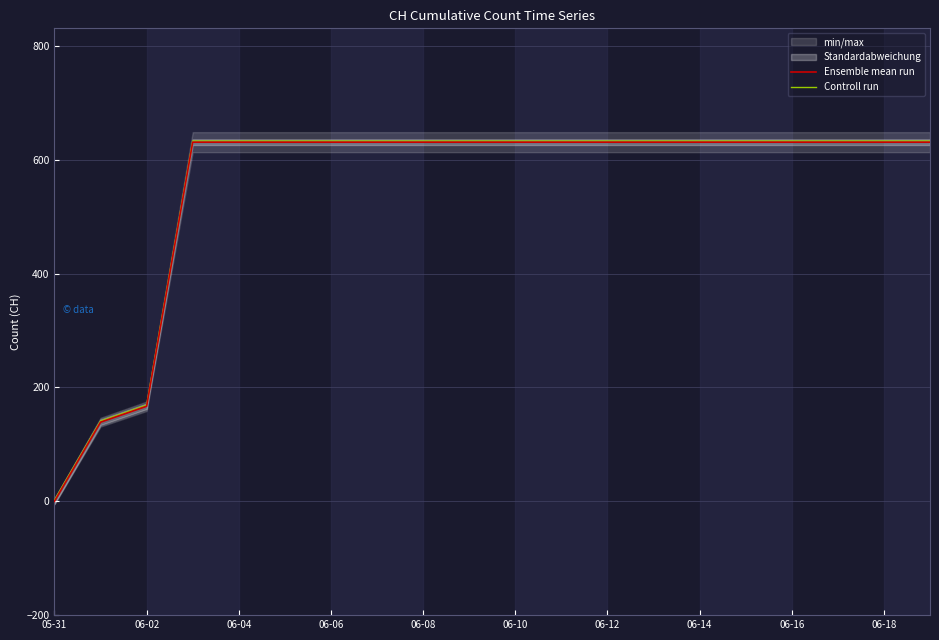

The value of Ensemble mean run at 06-10 is 631. True or false?

True